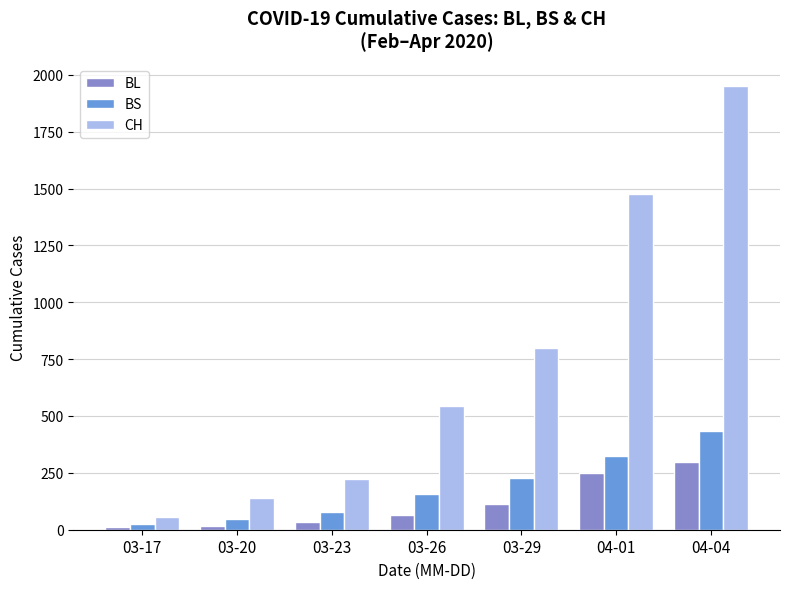

What is the greatest value displayed?

1950